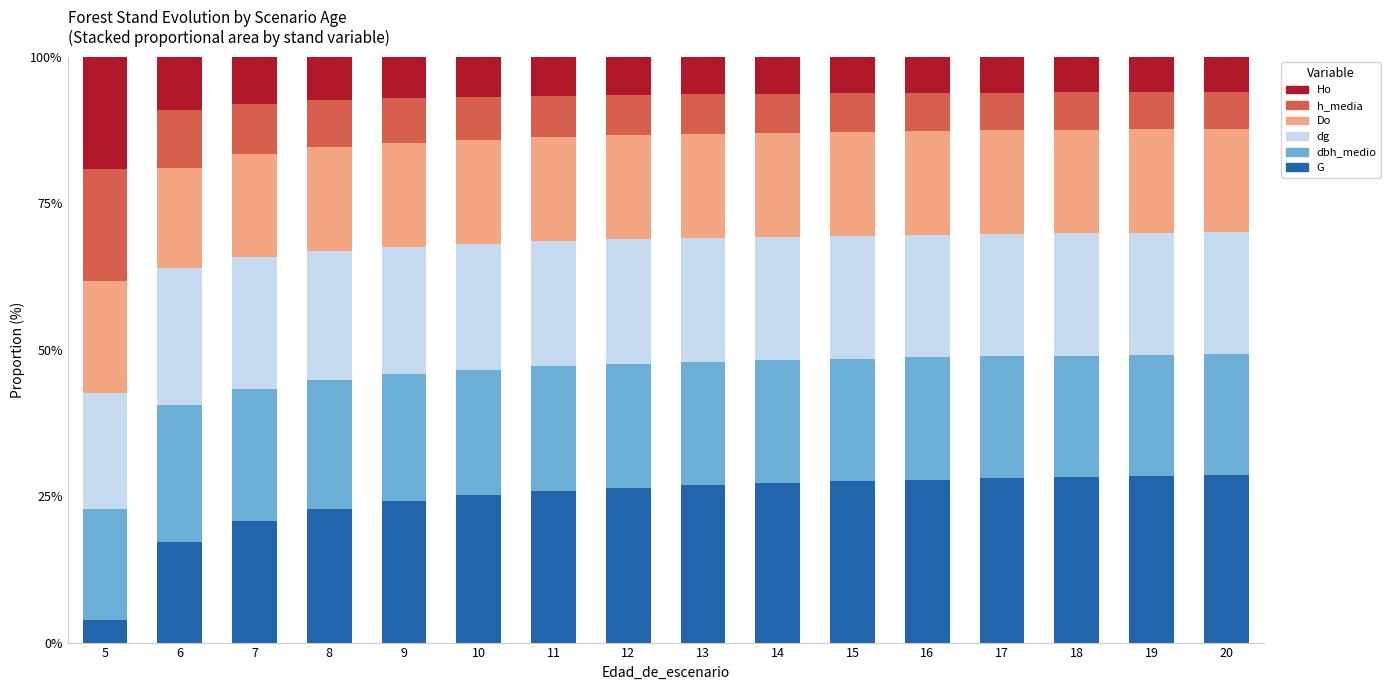

What is the total value across all series at 20?

100.0